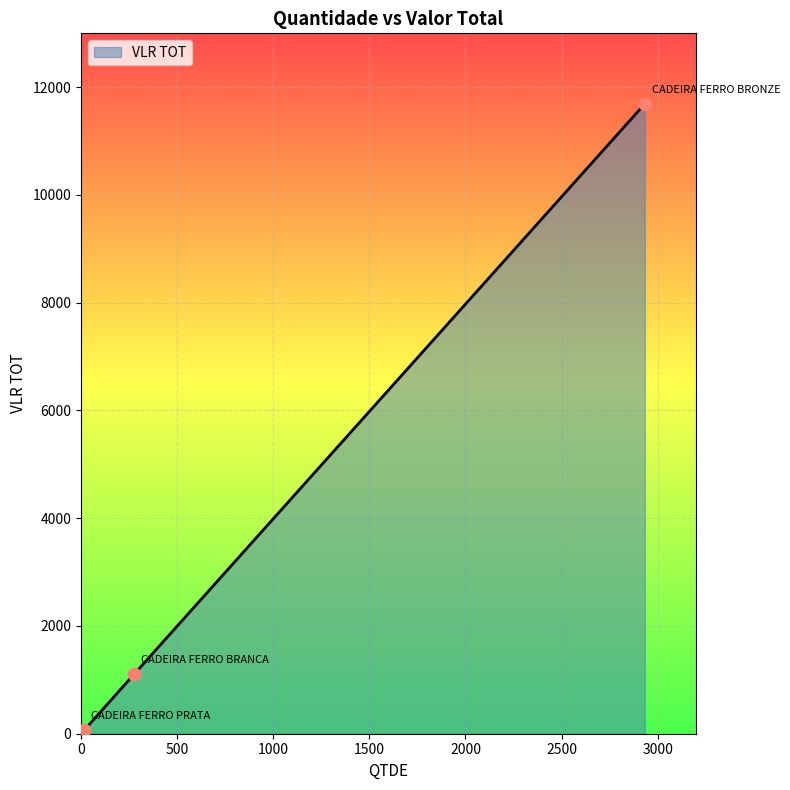

What is the difference between the second highest and minimum values?

1044